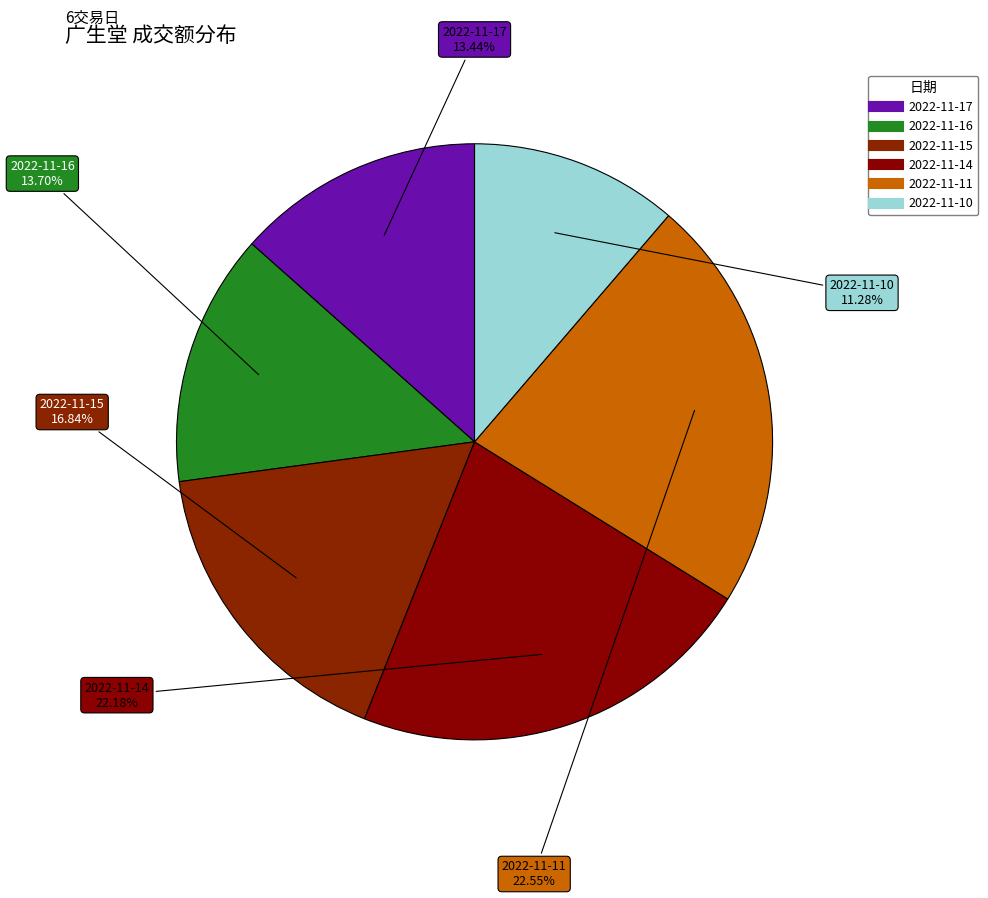

What percentage do 2022-11-11 and 2022-11-15 together represent?

39.4%